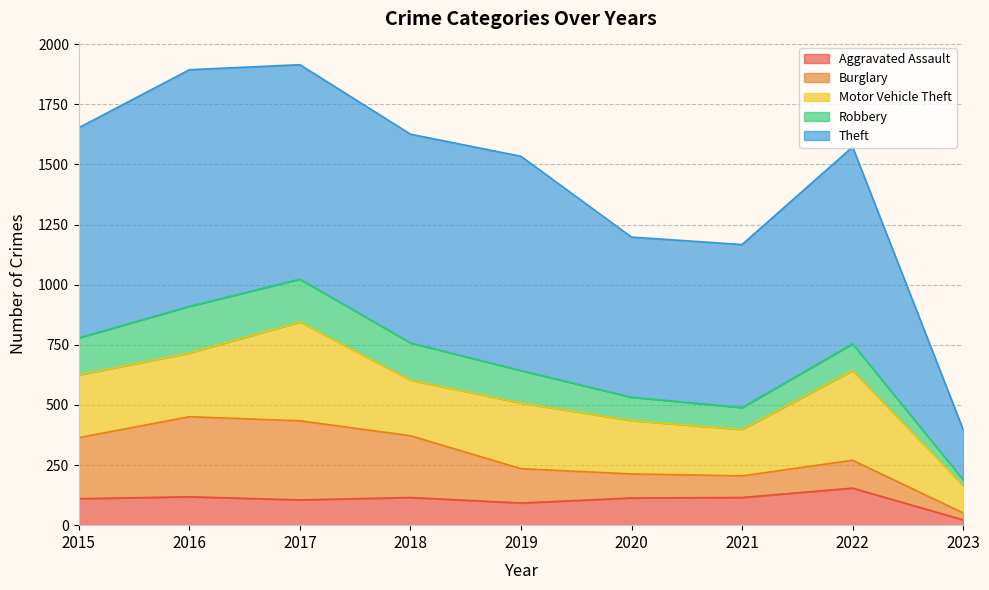

At which label does Burglary reach its peak?

2016